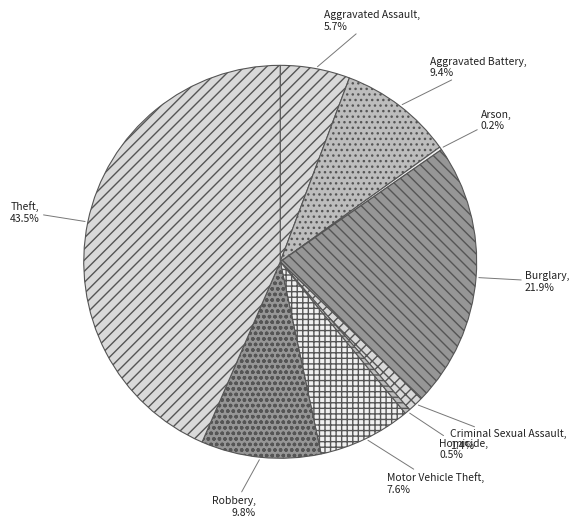

Which has a higher value, Robbery or Motor Vehicle Theft?

Robbery